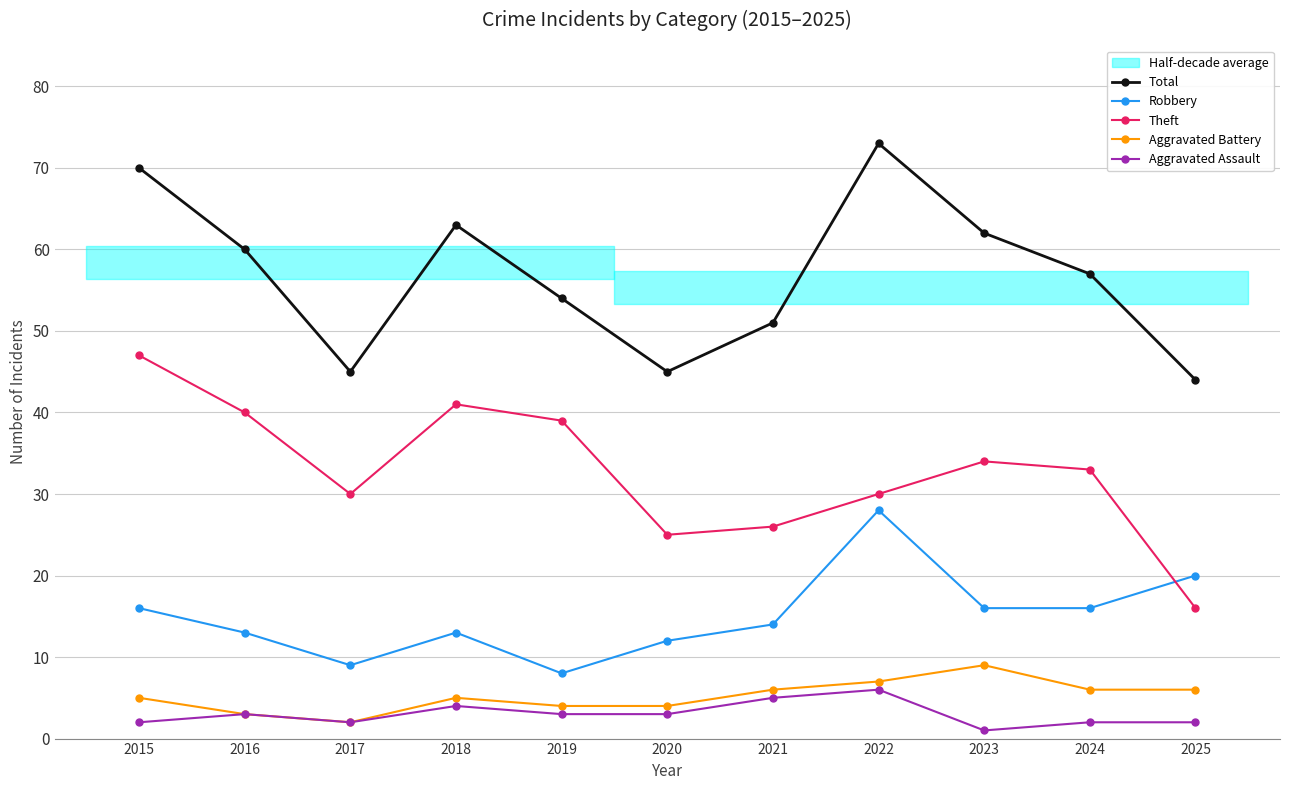

At which category is the sum across all series the highest?

2022